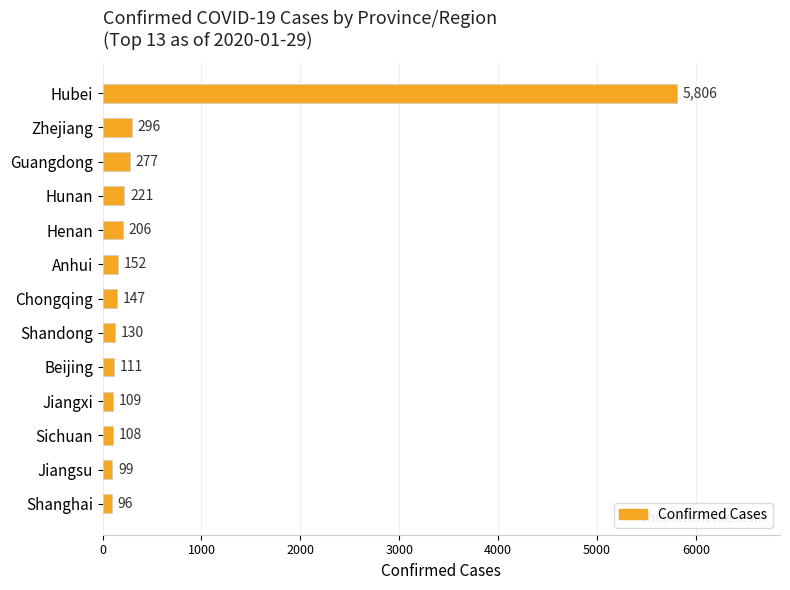

What is the difference between the values at Jiangxi and Anhui?

43